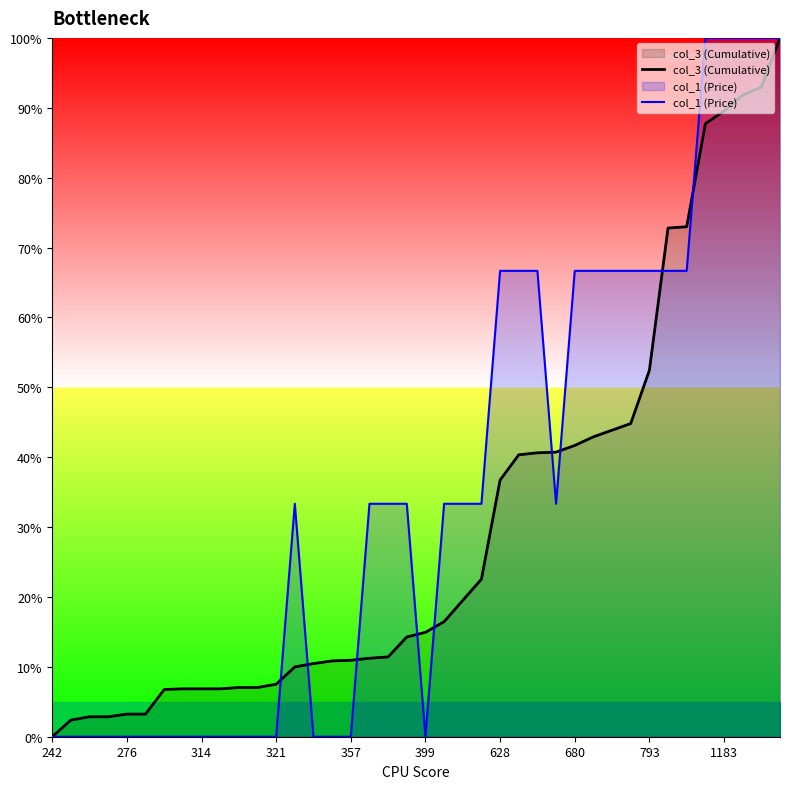

Is it true that col_1 (Price) equals -67.9 at 680?

False